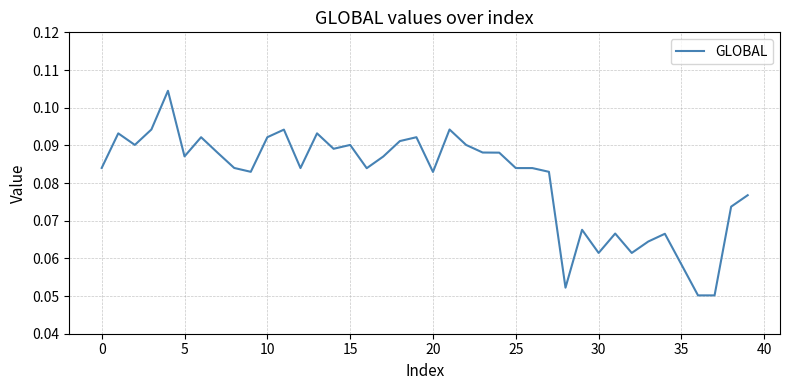

What is the smallest value displayed?

0.1